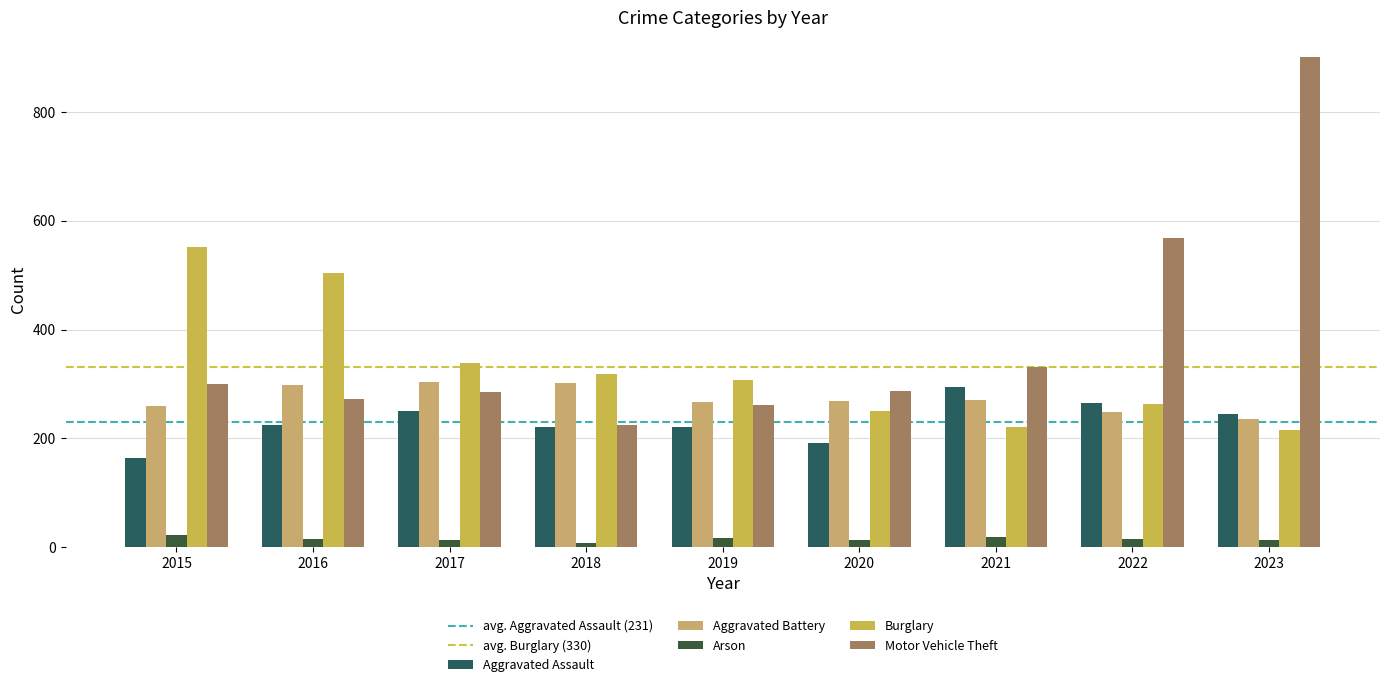

What is the value of the Aggravated Battery bar at the 9th from the left?

236